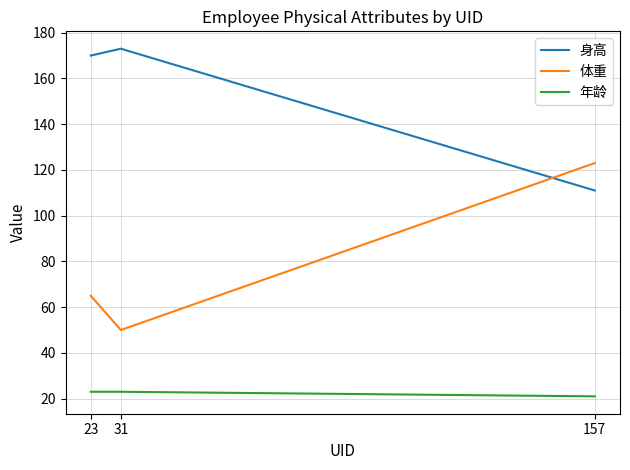

Which series has the widest spread of values?

体重